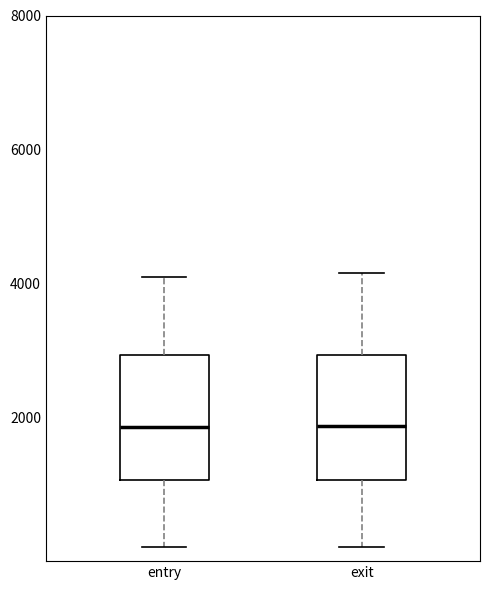

Where is the upper edge of the box for entry on the y-axis? The values are not printed on the chart, so give them approximately, as read against the axis.

3000